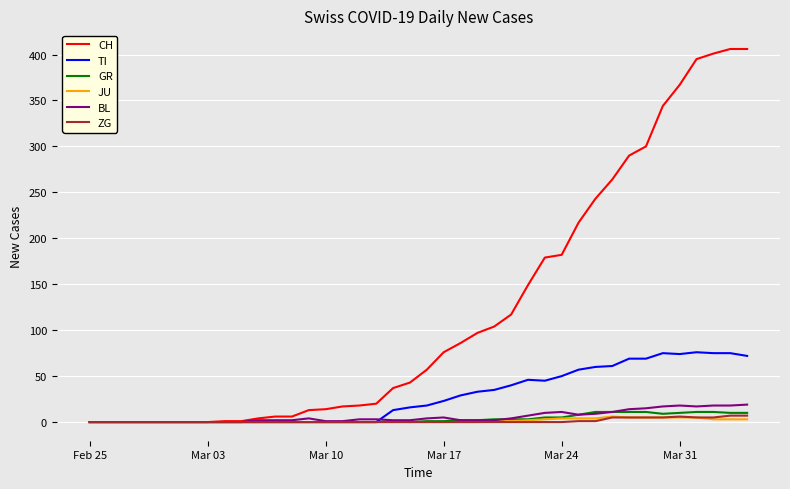

Which series has the largest total across all categories?

CH